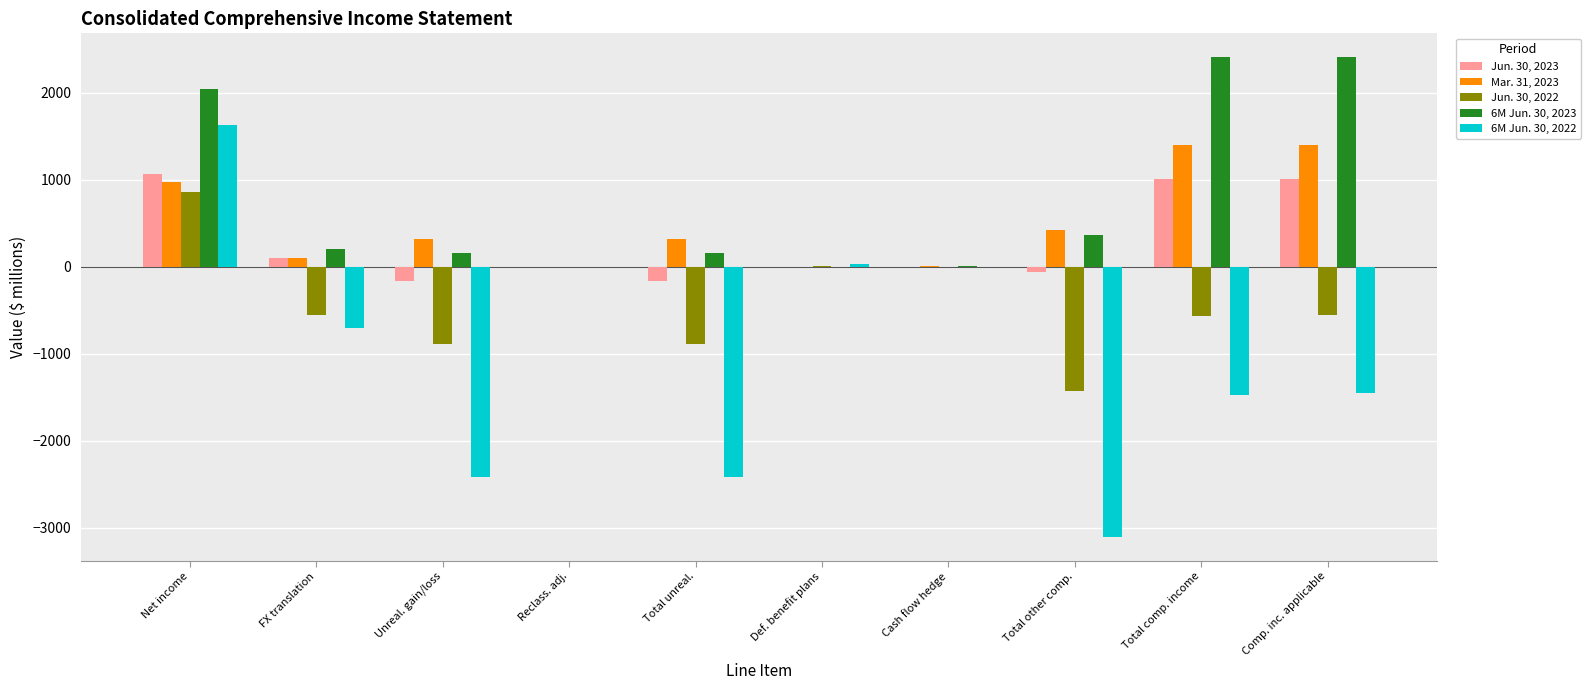

What is the sum of all 6M Jun. 30, 2022 values?

-9910